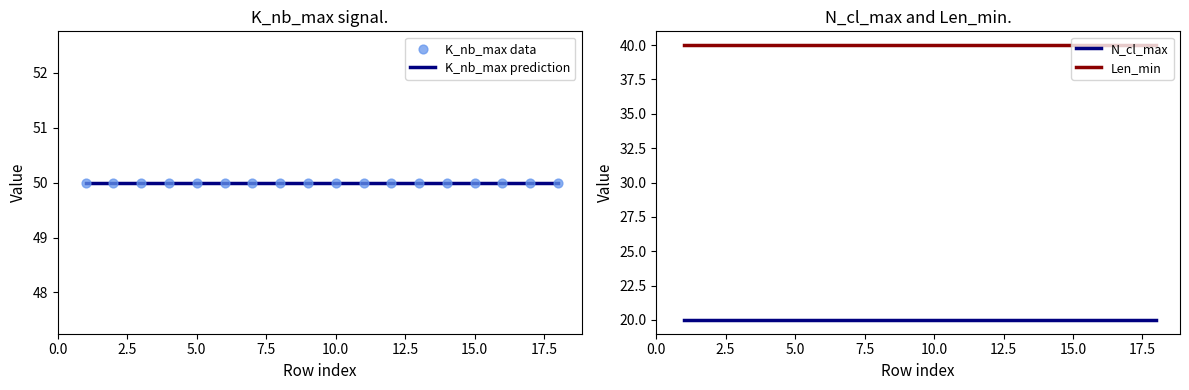

At how many categories does at least one series exceed 26?

18